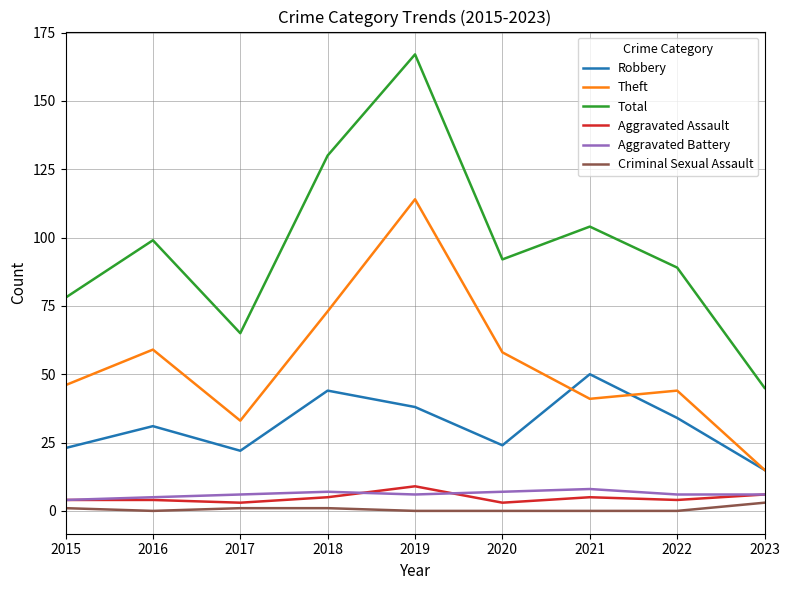

Is it true that Aggravated Battery equals 6 at 2023?

True